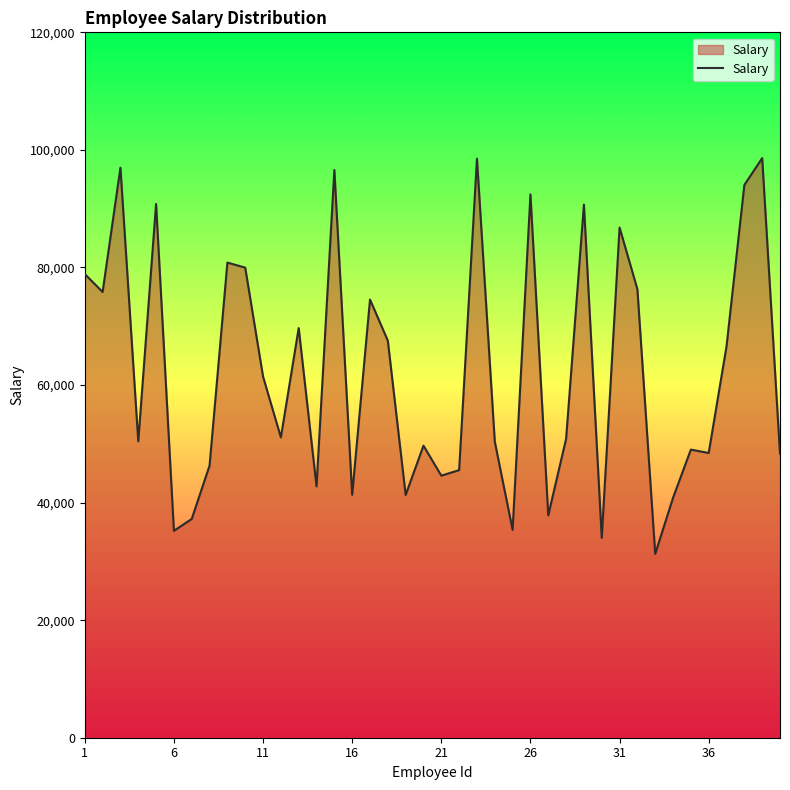

What is the greatest value displayed?

98601